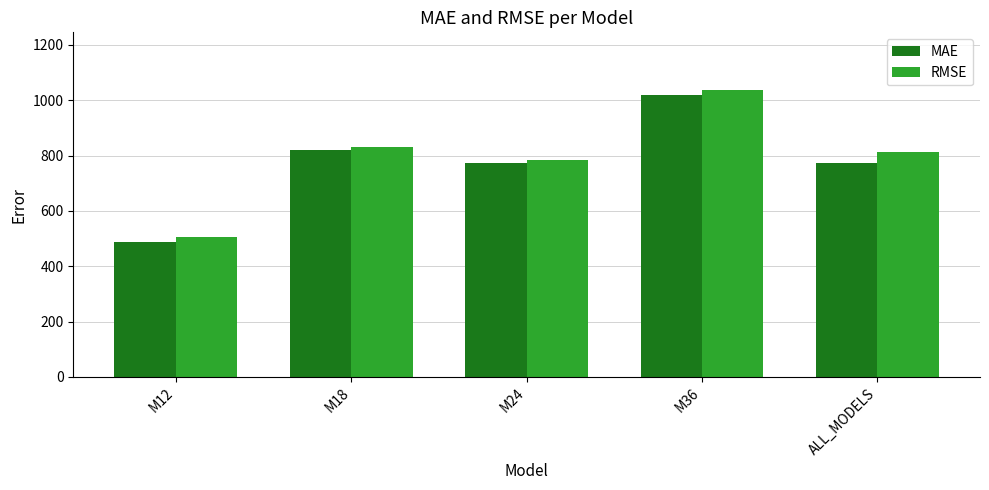

Are the bars horizontal?

No